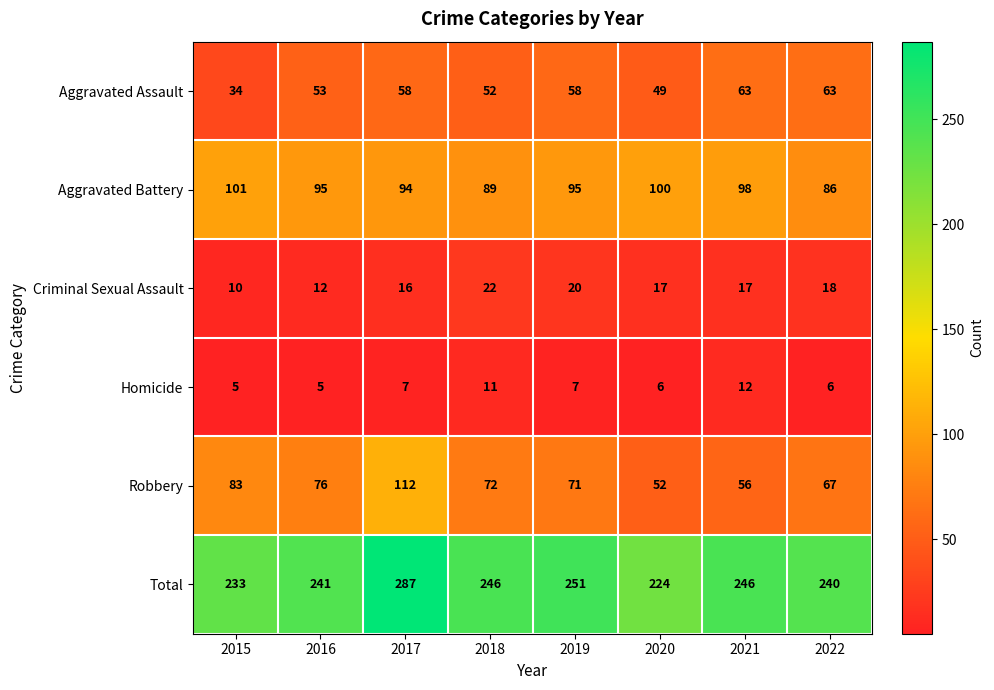

At 2018, list the series in order from largest to smallest.

Total, Aggravated Battery, Robbery, Aggravated Assault, Criminal Sexual Assault, Homicide